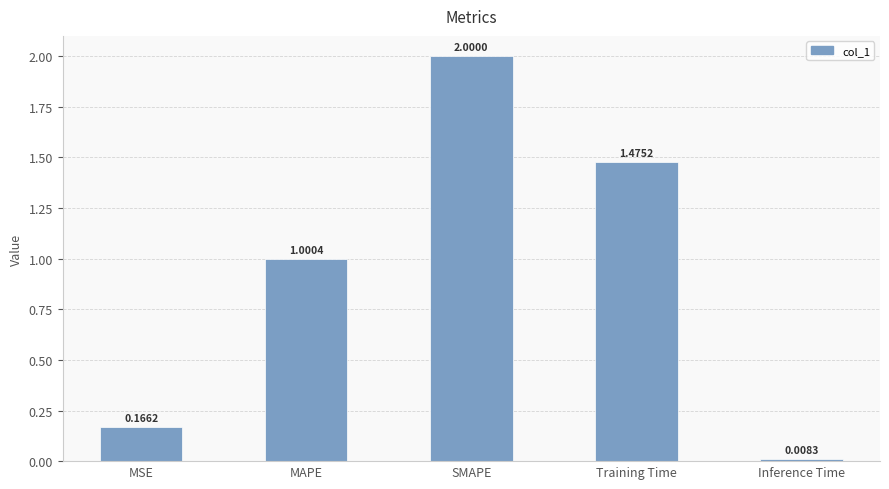

What position from the left is MSE?

1